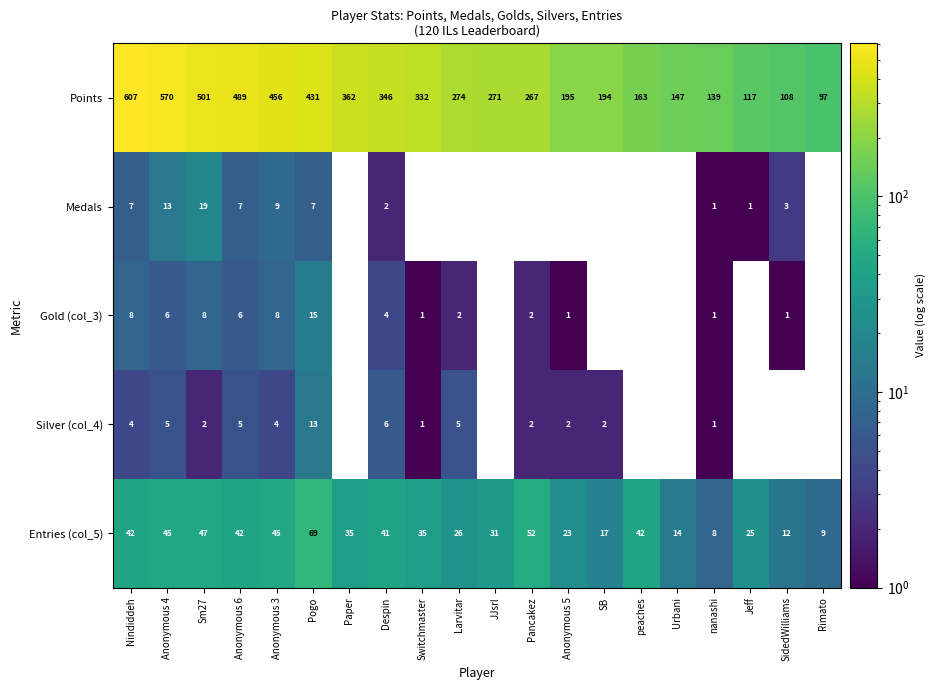

Between Nindiddeh and Sm27, which series saw the biggest shift?

Points